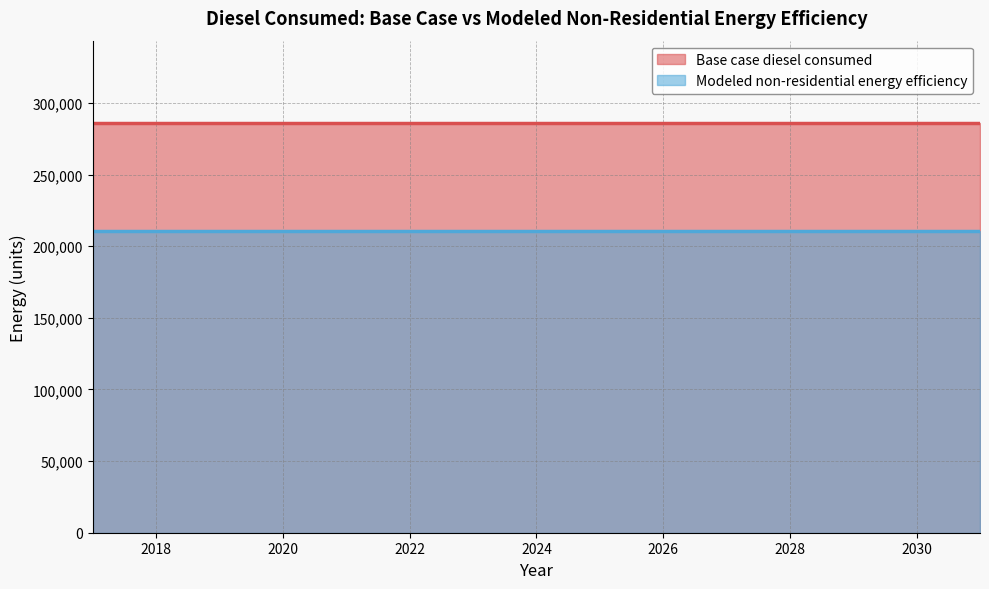

True or false: Base case diesel consumed has a value of 286186.2 at 2019.

True